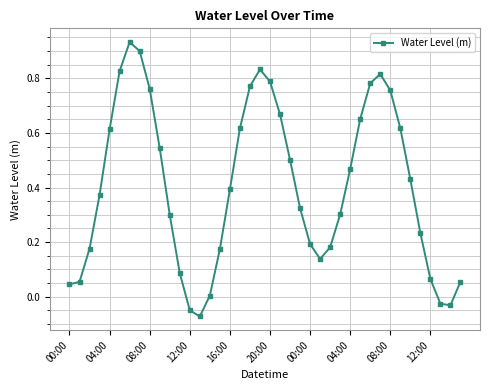

True or false: there are more than 2 points higher than both neighbors.

True